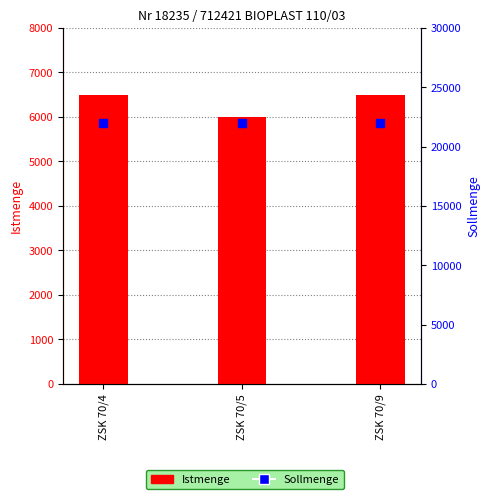

What are all the series names shown in the legend?

Istmenge, Sollmenge